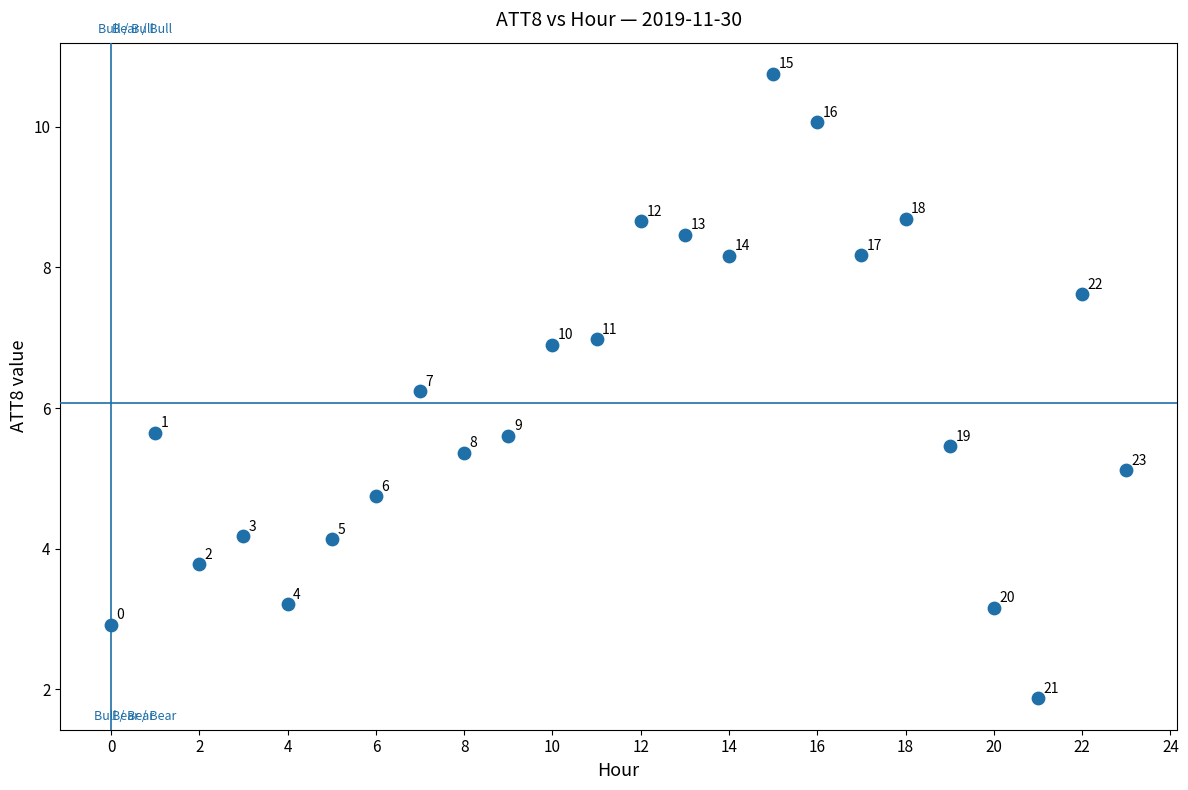

What Y value in the scatter plot is closest to 6?

6.2